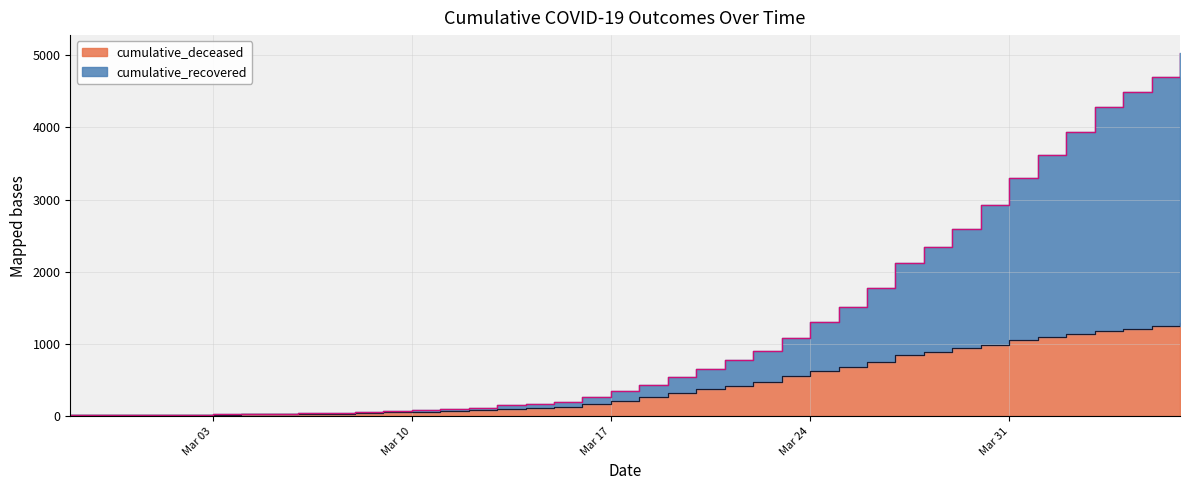

The value of cumulative_deceased at 2020-03-11 is 69. True or false?

True